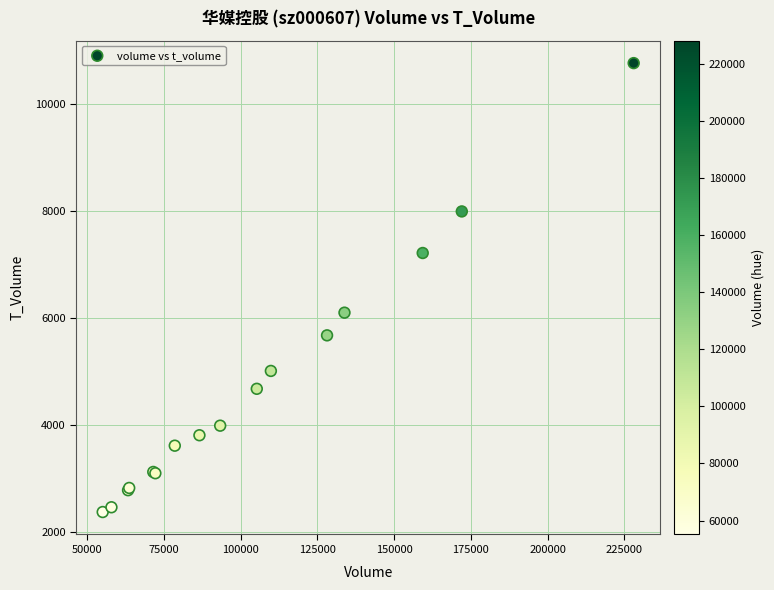

What Y value in the scatter plot is closest to 6564?

6095